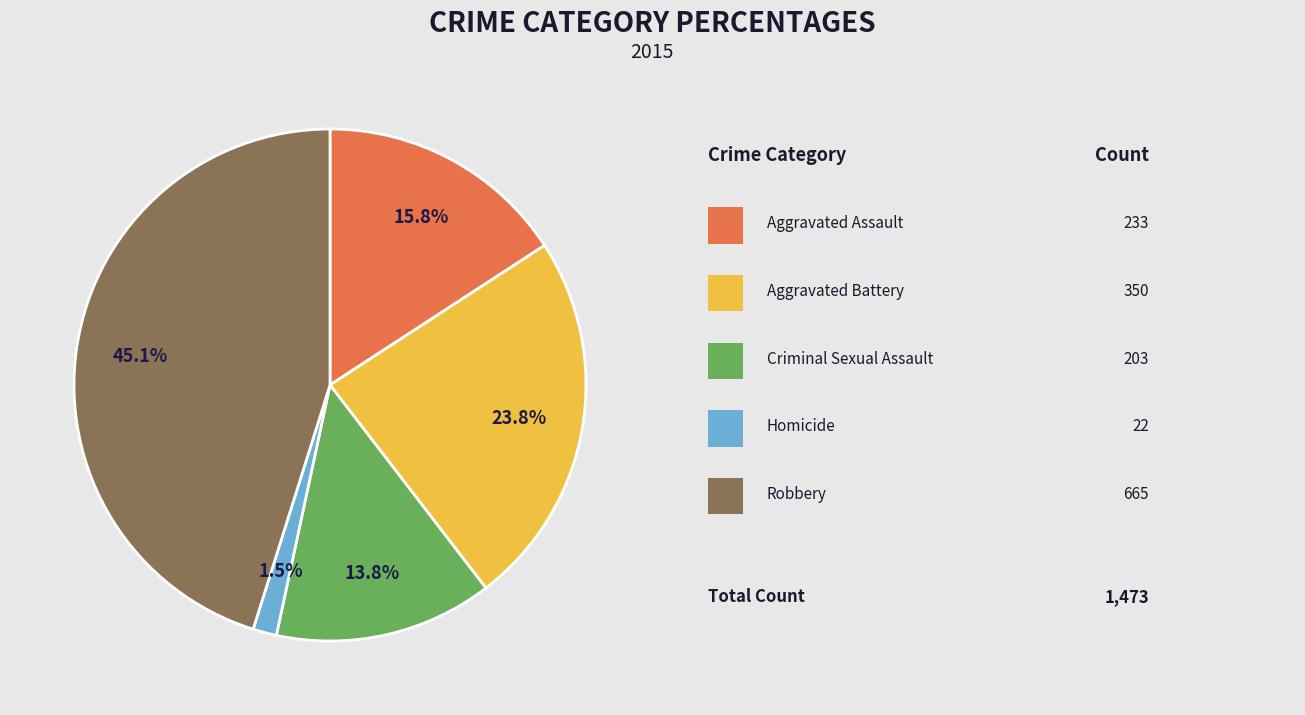

Is there any slice that represents more than half of the pie?

No